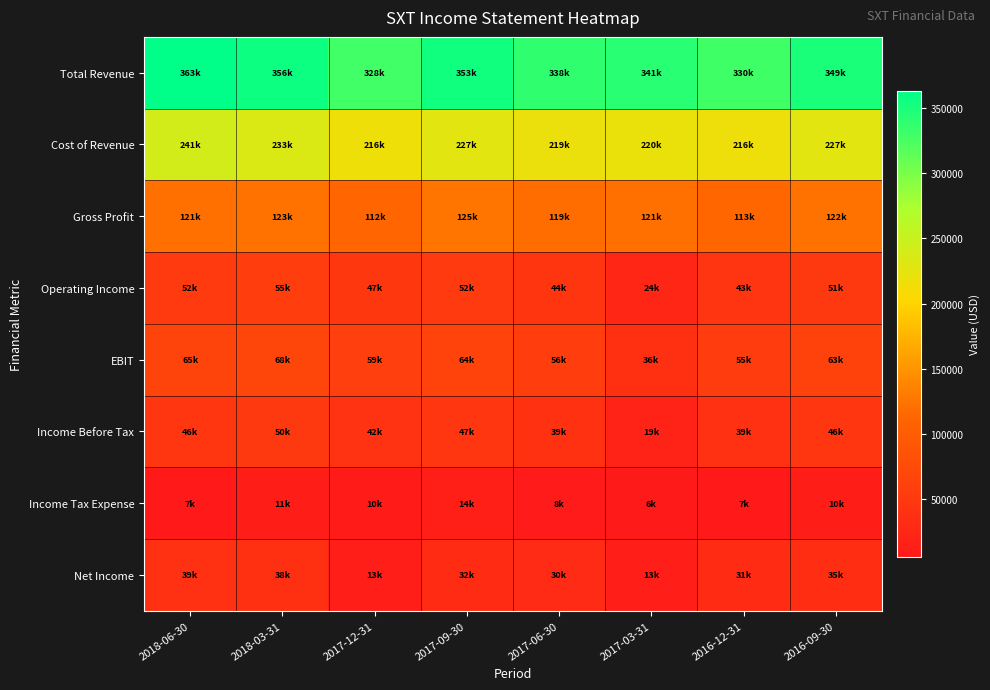

Between 2017-09-30 and 2017-03-31, which series saw the biggest shift?

Operating Income